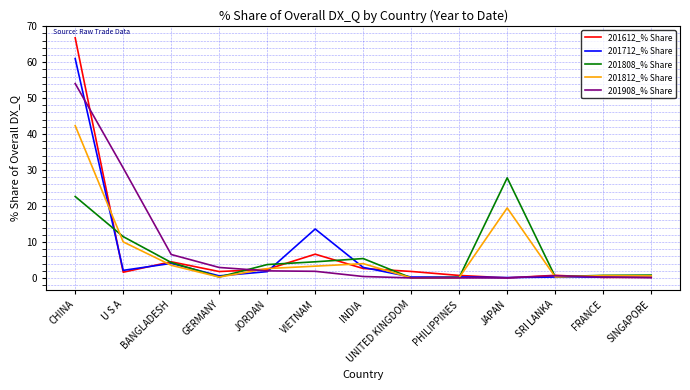

What is the average value of the 201908_% Share series?

7.6